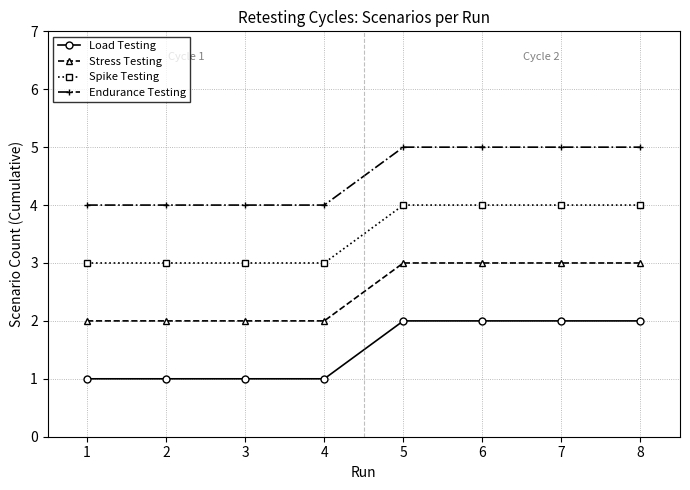

What is the difference between the second highest and minimum values in the Endurance Testing series?

1